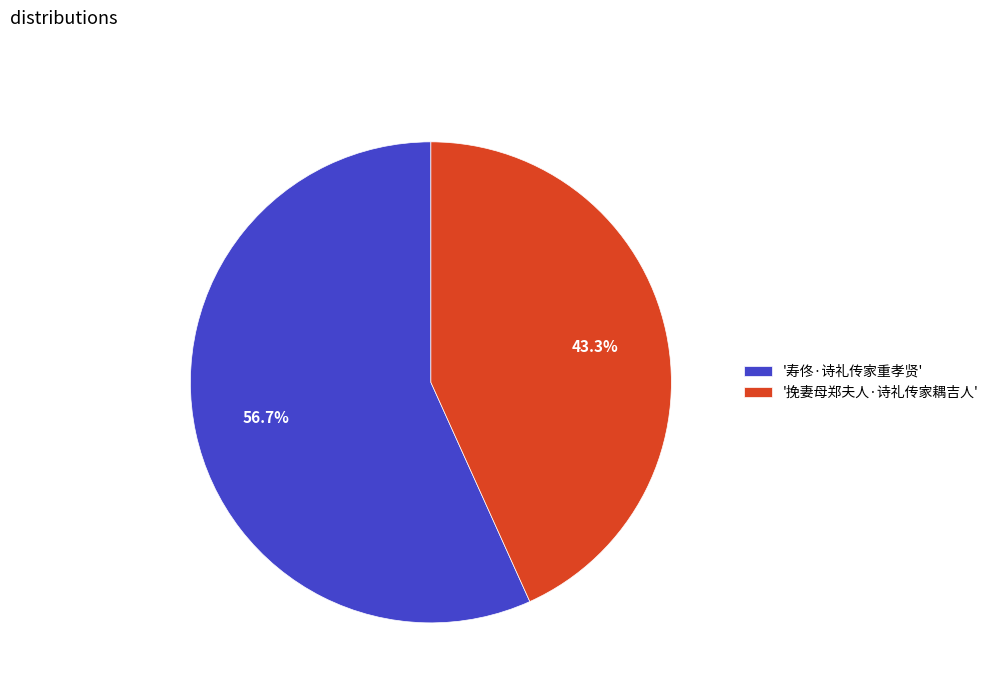

What is the largest slice in the pie chart?

'寿佟·诗礼传家重孝贤'